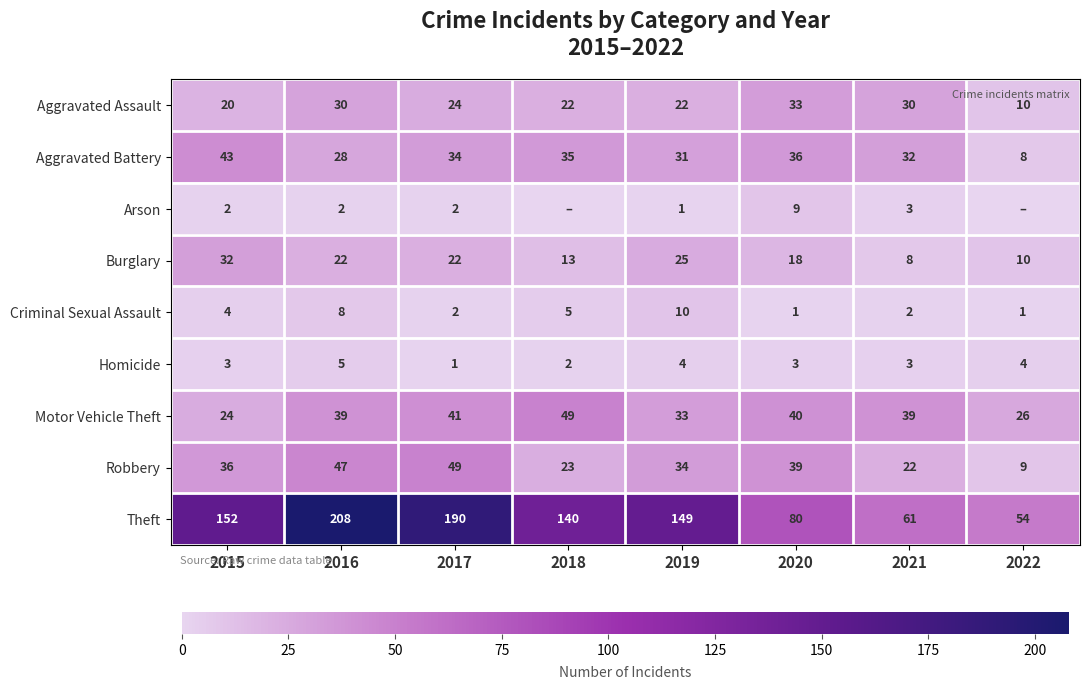

The value of Motor Vehicle Theft at 2021 is 59. True or false?

False